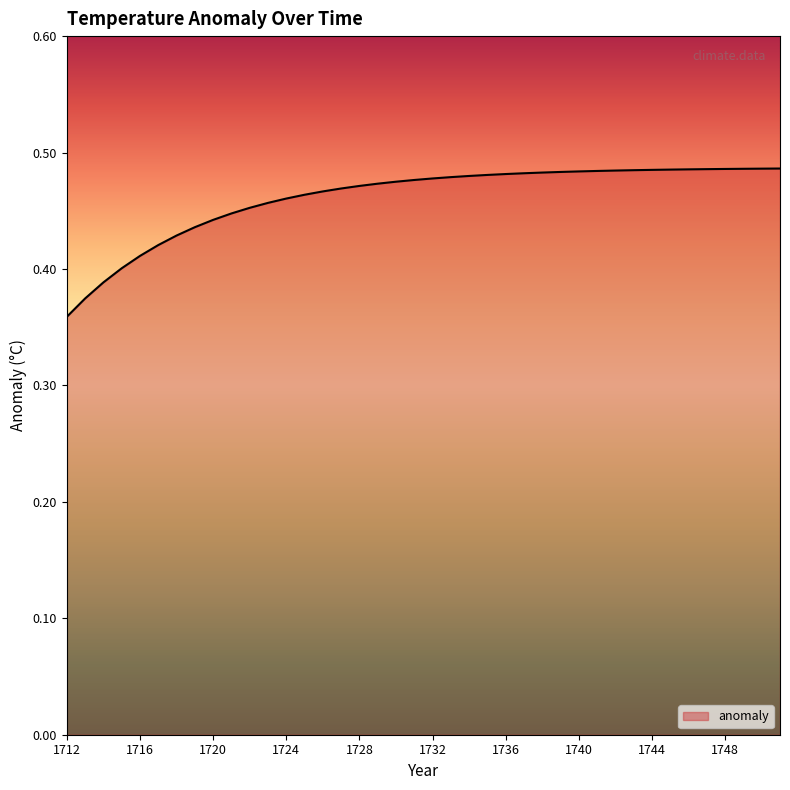

What is the smallest value displayed?

0.4